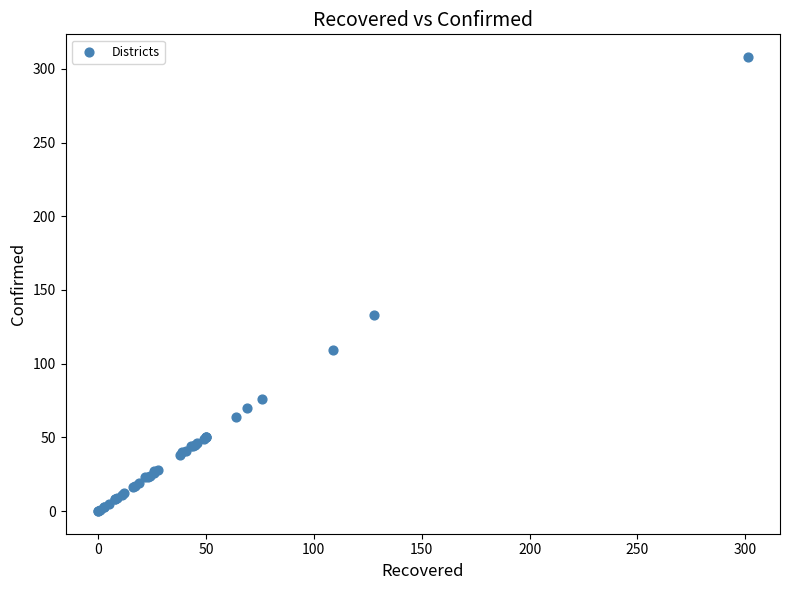

What Y value in the scatter plot is closest to 154?

133